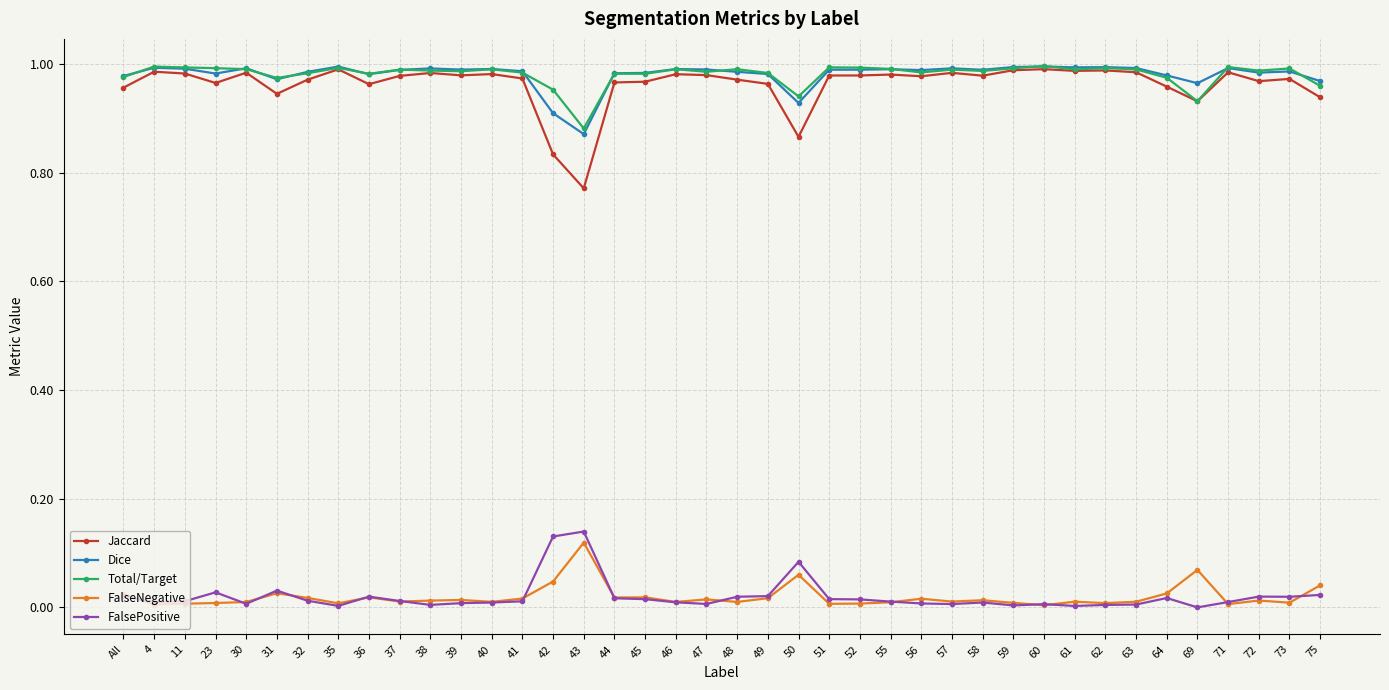

Rank the series at 50 from highest to lowest value.

Total/Target, Dice, Jaccard, FalsePositive, FalseNegative